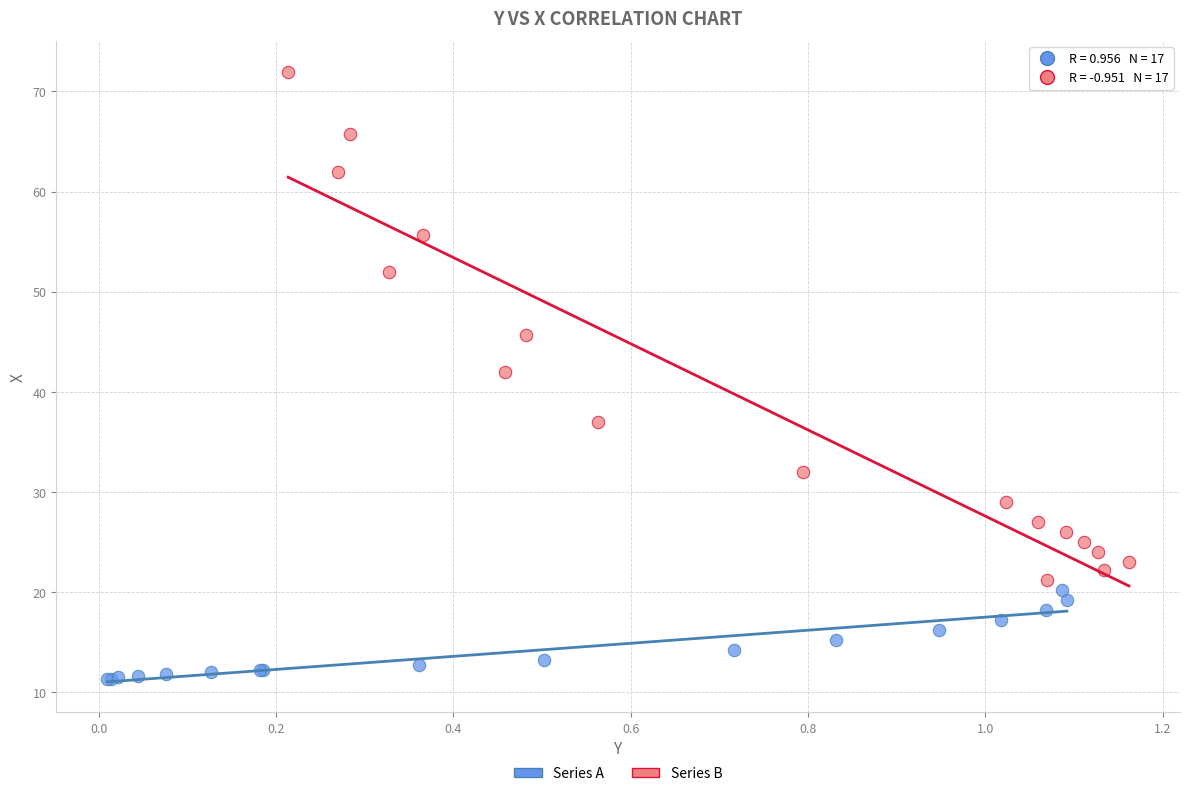

Which series contains the highest Y value?

Series B